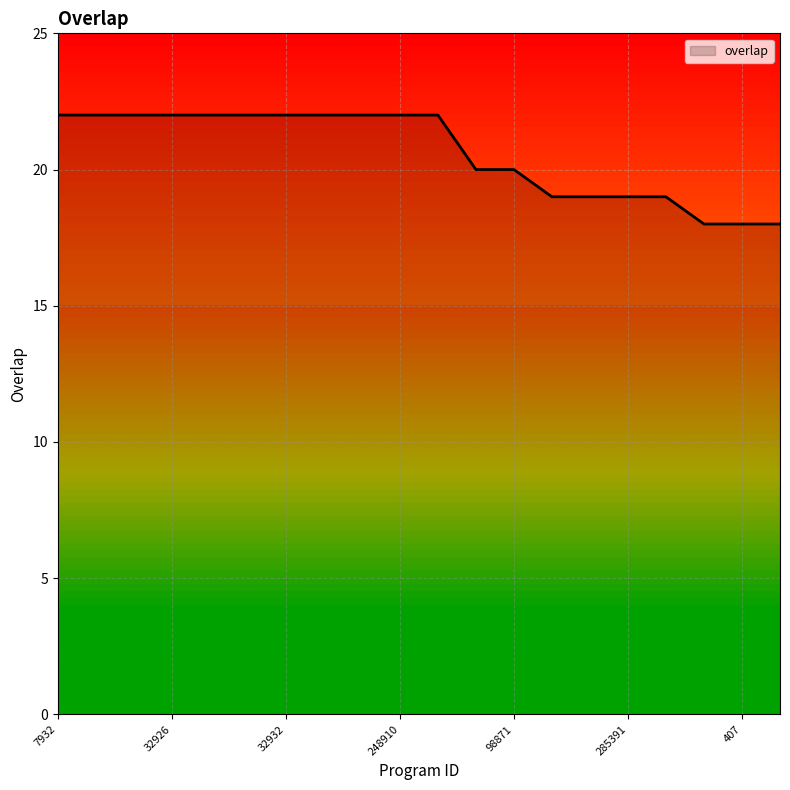

What is the difference between the maximum and minimum values?

4